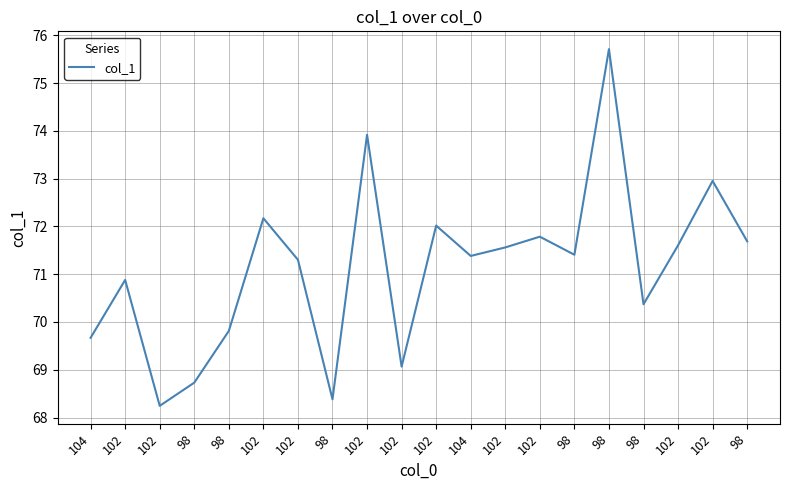

Approximately how many times larger is the value at 98 compared to 102?

1.0